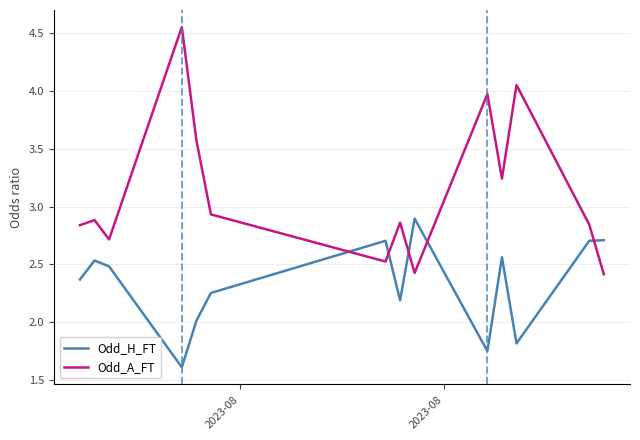

How many times do Odd_A_FT and Odd_H_FT cross each other?

5